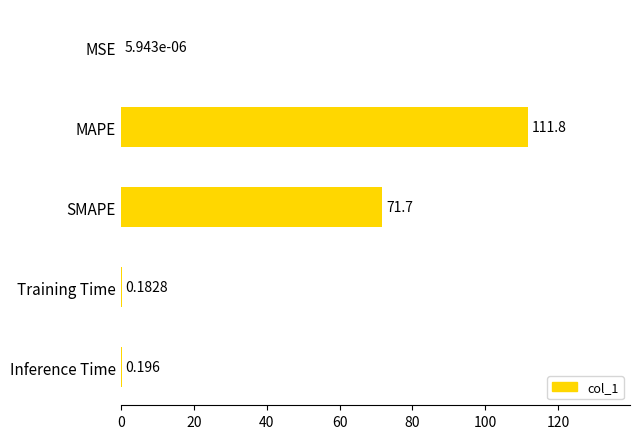

Which label corresponds to the largest value in the chart?

MAPE